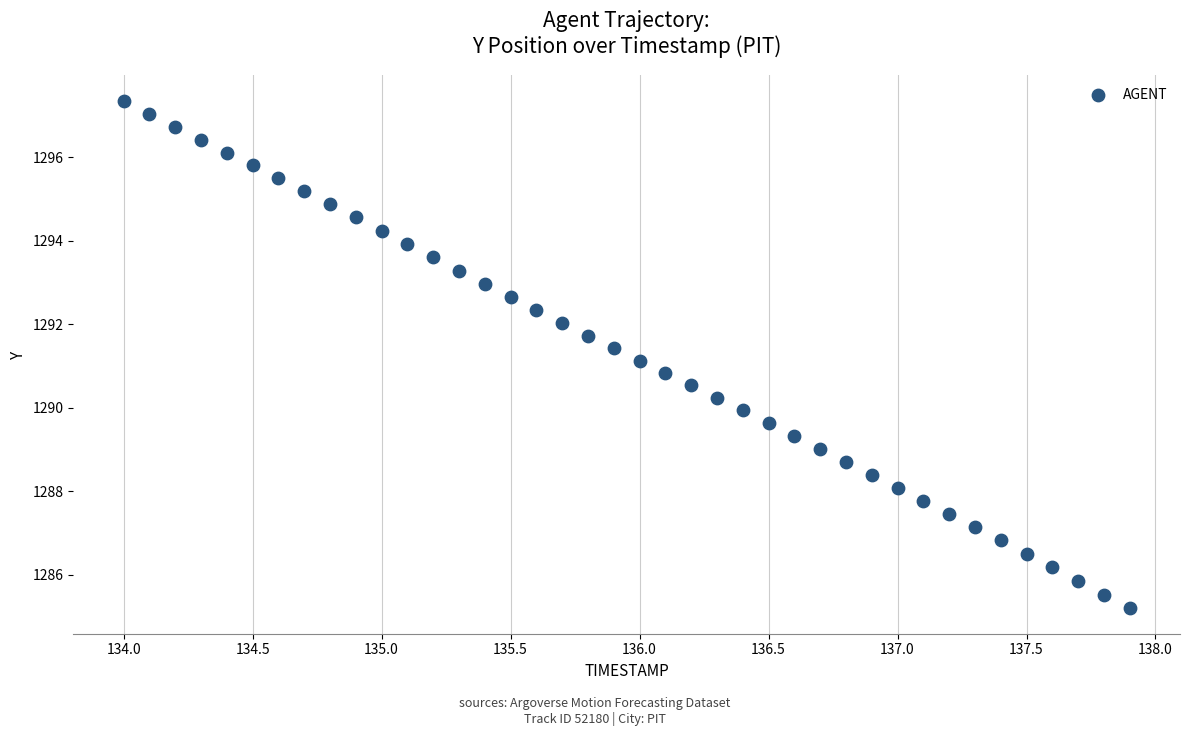

What is the range of X values (max minus min)?

3.9